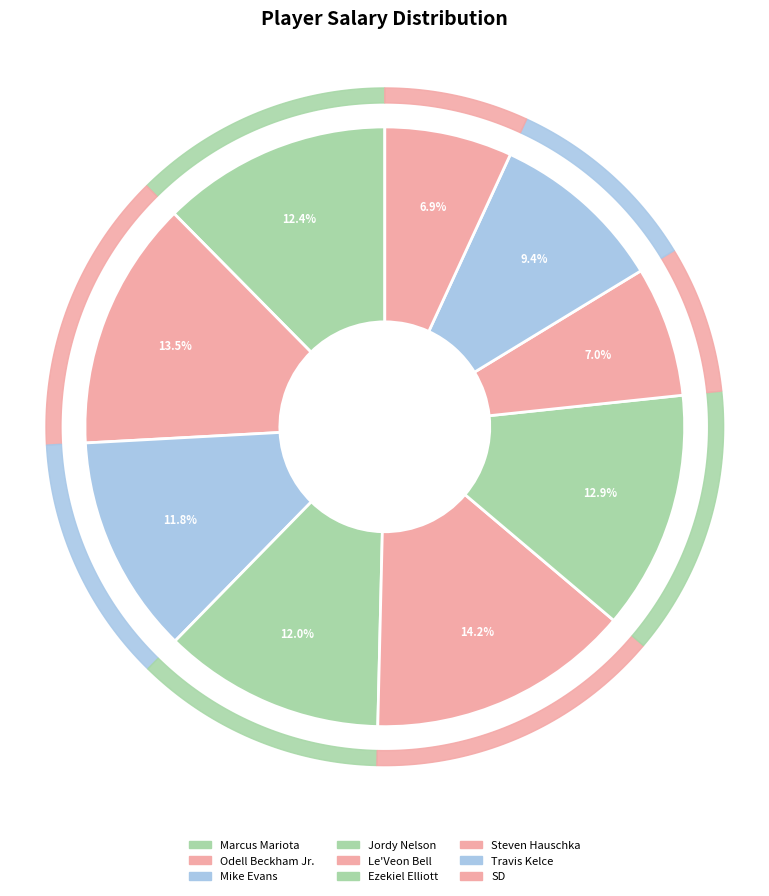

Which category has the biggest portion of the pie?

Le'Veon Bell